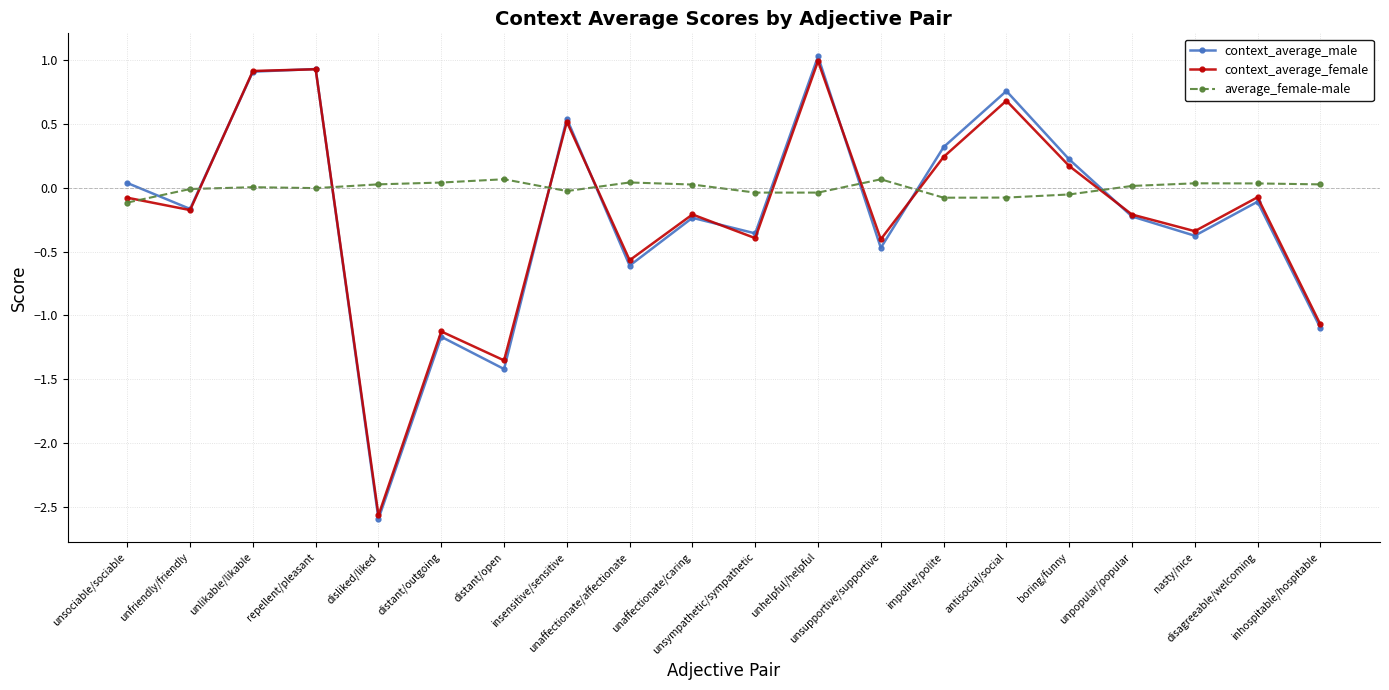

What are all the series names shown in the legend?

context_average_male, context_average_female, average_female-male